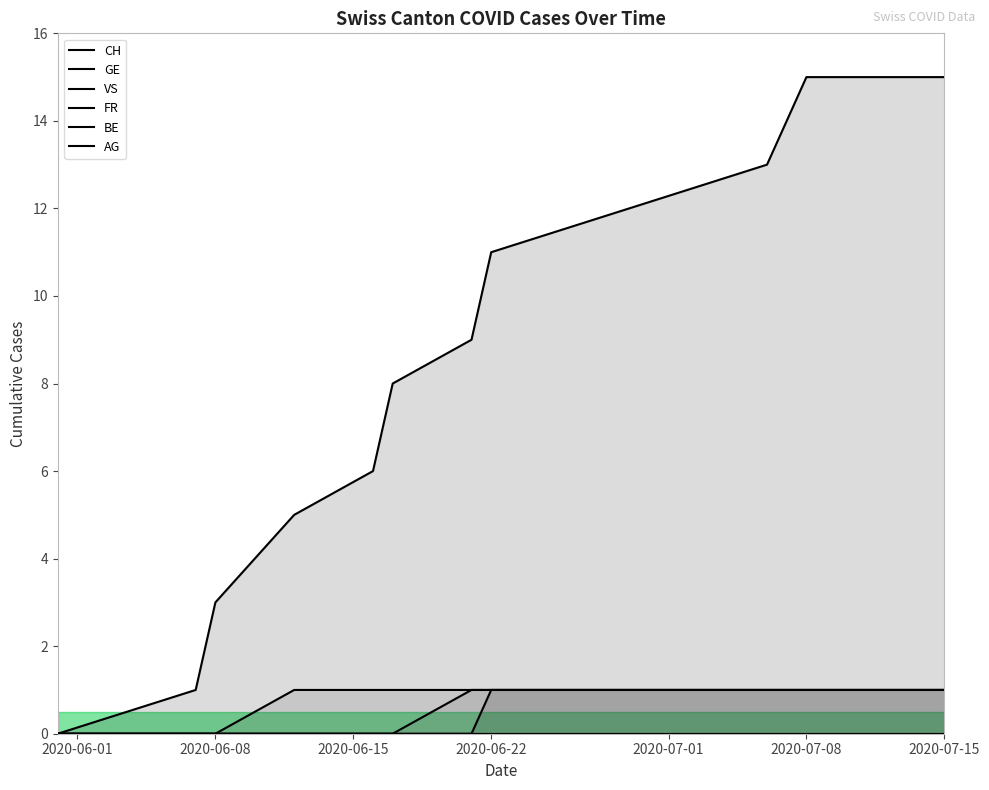

What is the label of the 6th point from the left?

2020-07-08